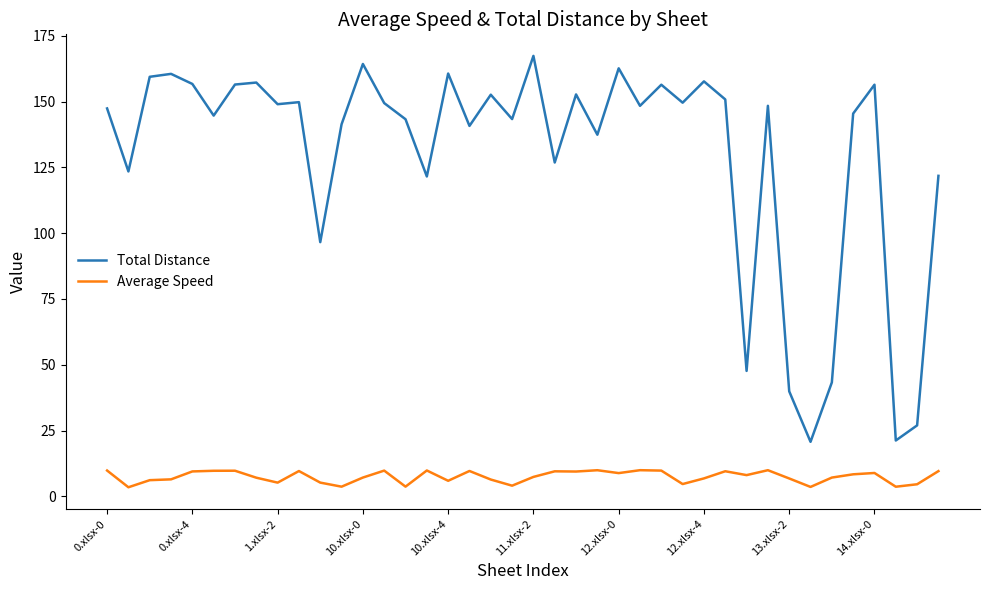

Rank the series by their maximum value, from lowest to highest.

Average Speed, Total Distance